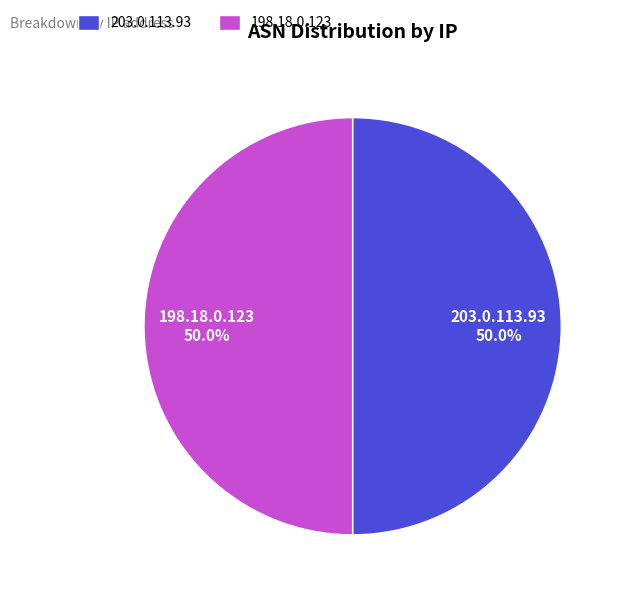

Is it true that 203.0.113.93 is 62% of the pie?

False